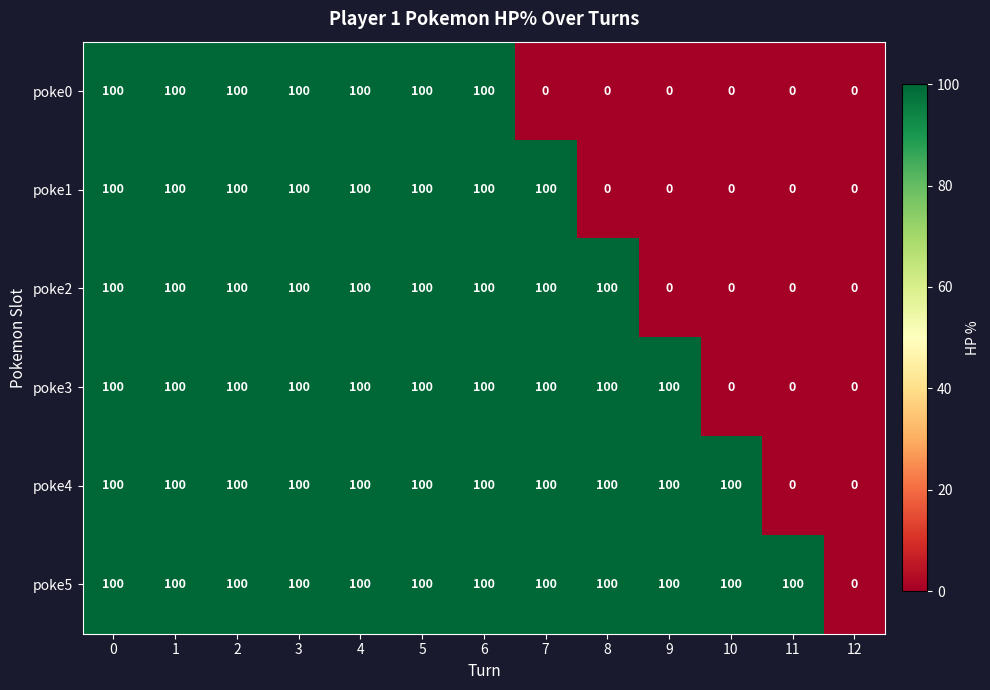

What is the greatest value displayed?

100